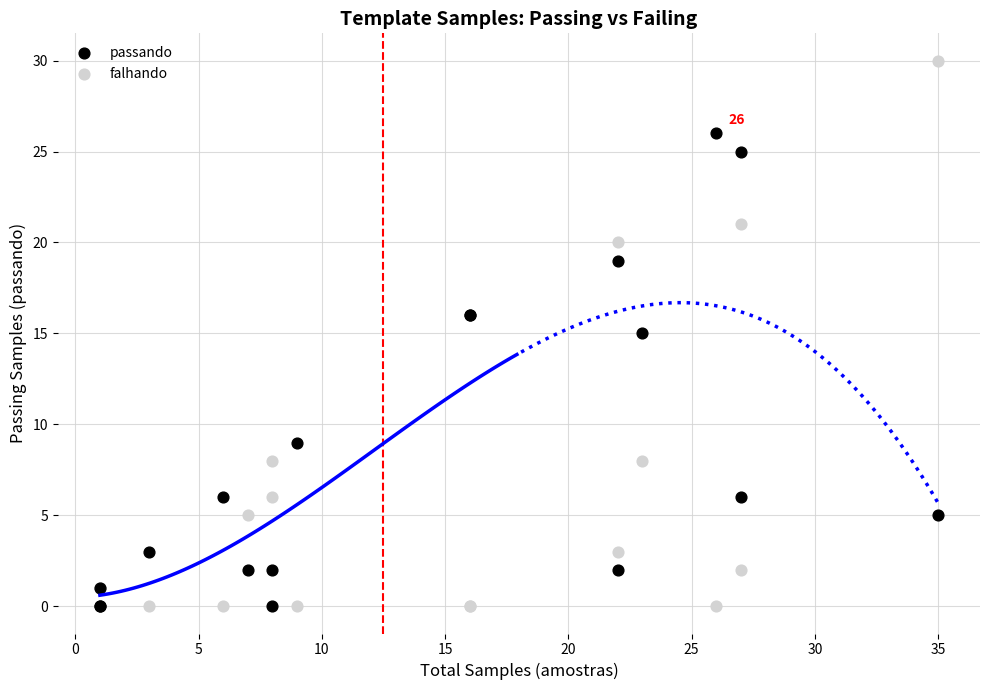

In the passando series, what Y value is closest to 13?

15